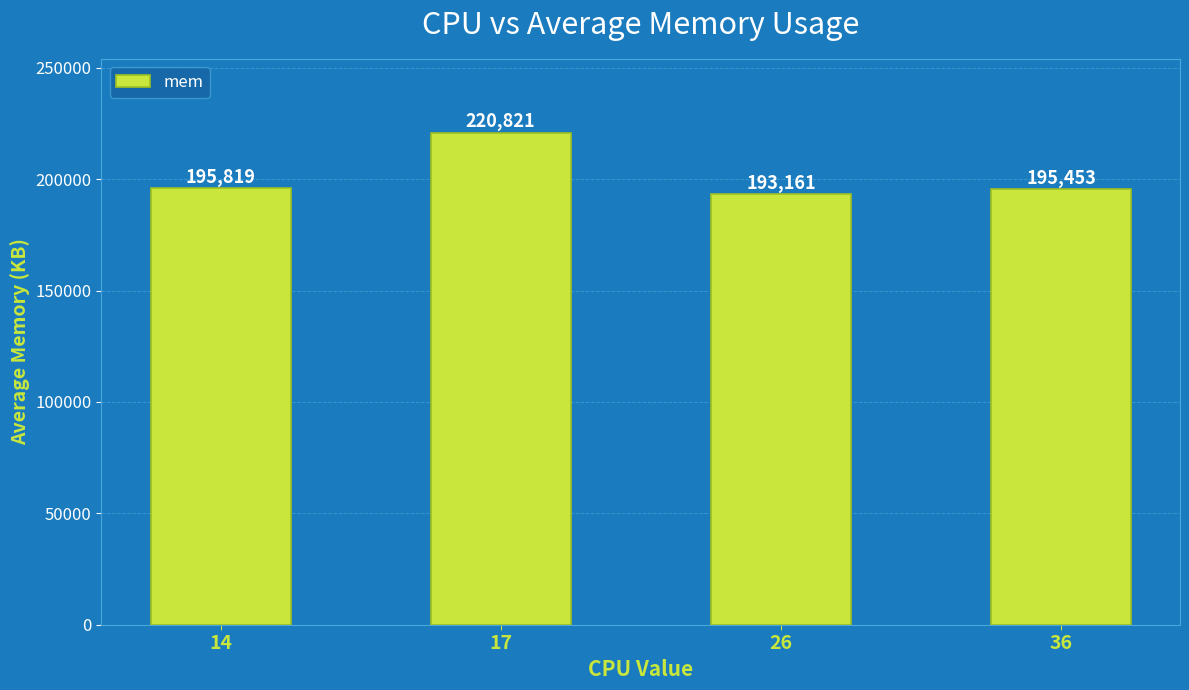

What is the ratio of the value at 36 to the value at 14?

1.0